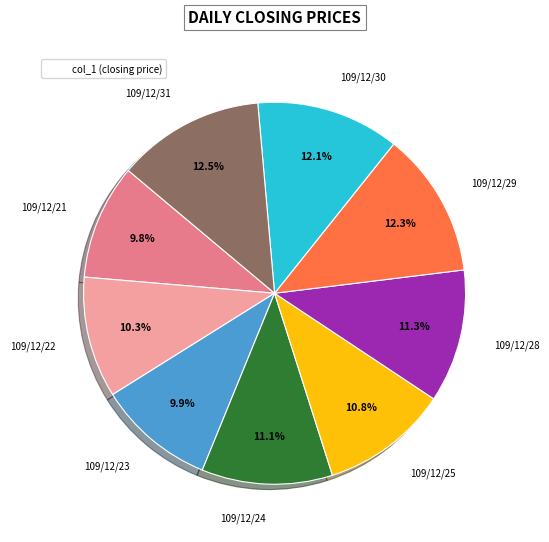

Is there a majority slice in this chart?

No